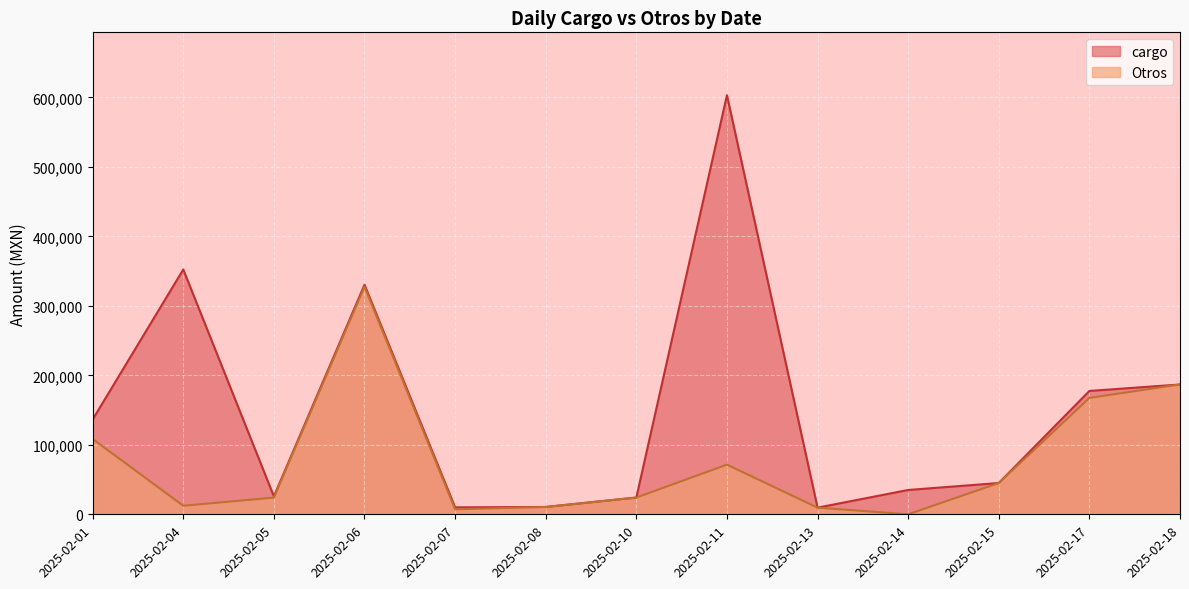

Rank the series by their maximum value, from lowest to highest.

Otros, cargo